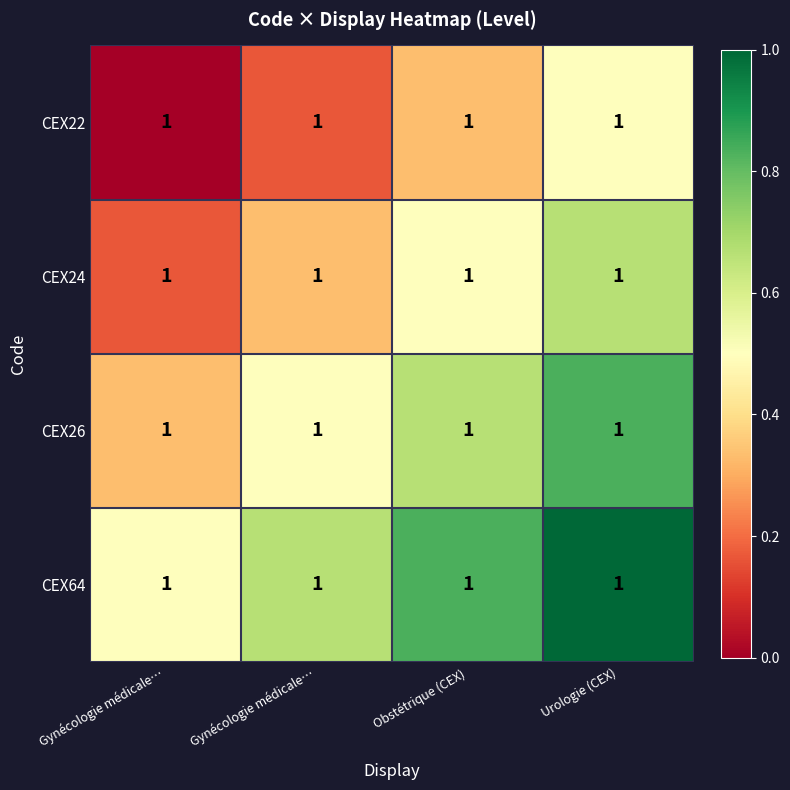

The CEX64 series shows 0.5 at Gynécologie médicale…. True or false?

True